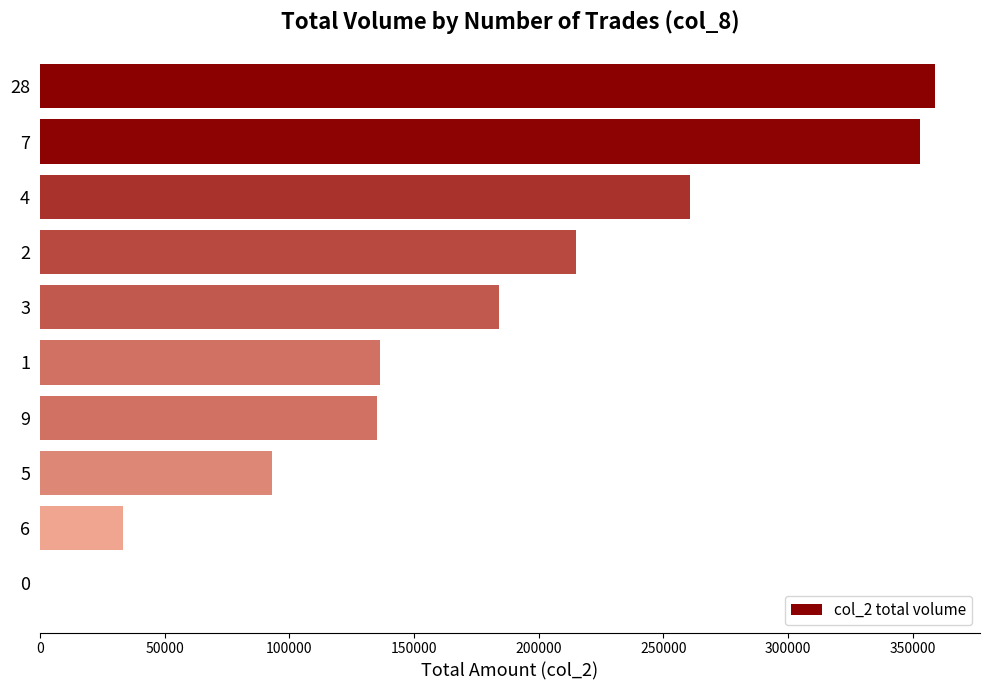

Is it true that the value at 0 is 574544?

False